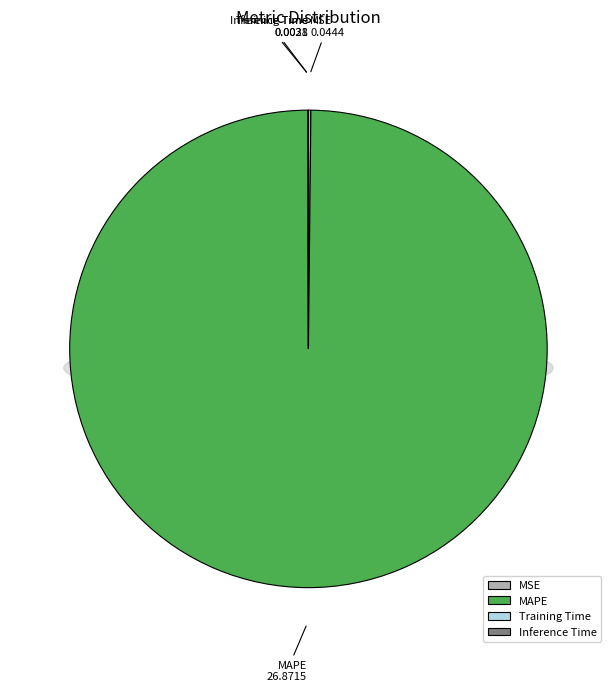

What is the largest slice in the pie chart?

MAPE